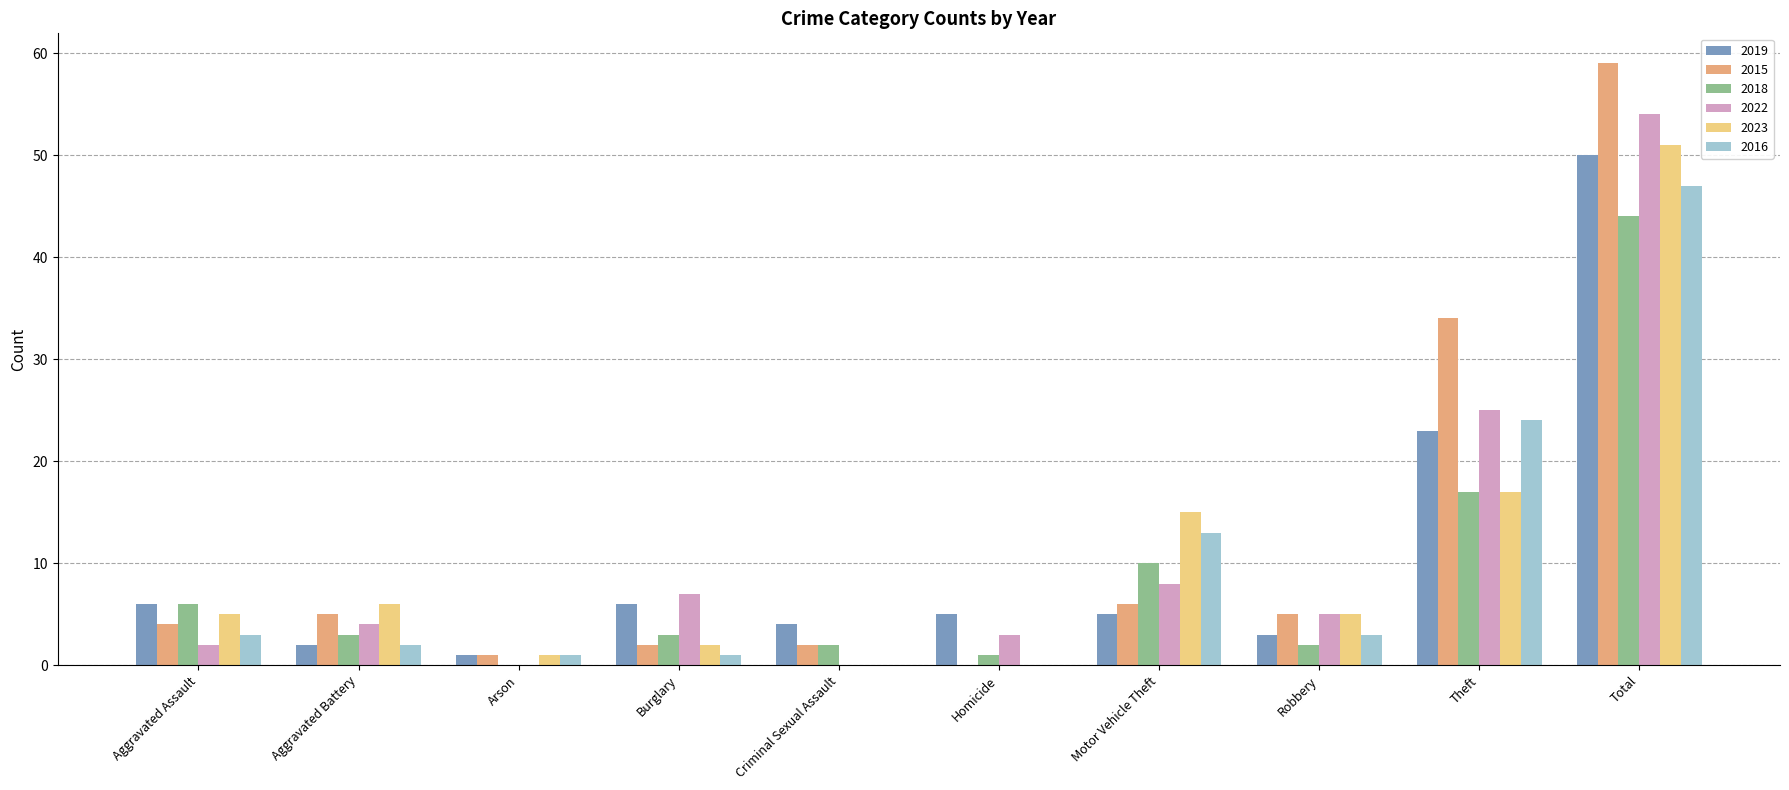

Is it true that 2015 equals 48 at Theft?

False